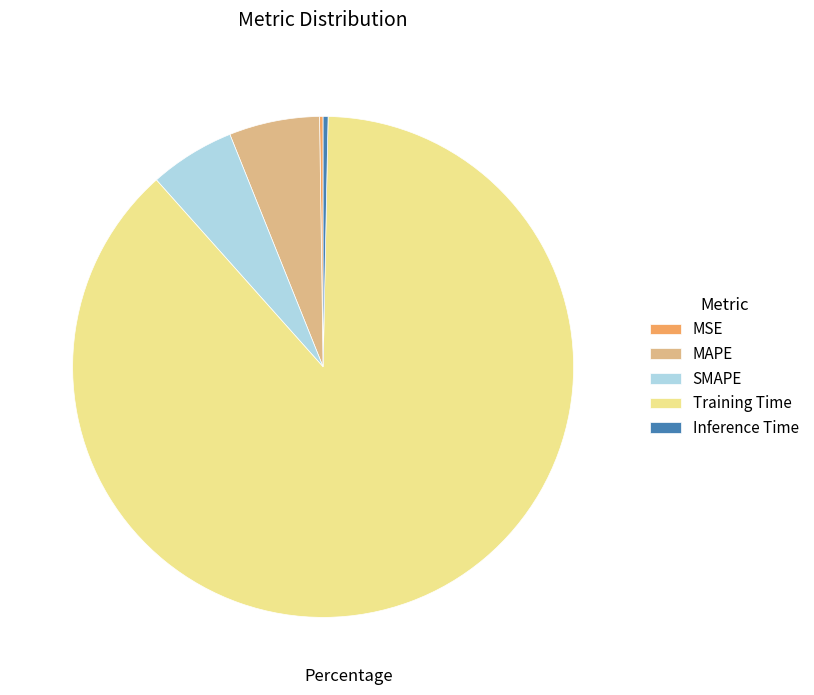

Is it true that Inference Time is 13% of the pie?

False